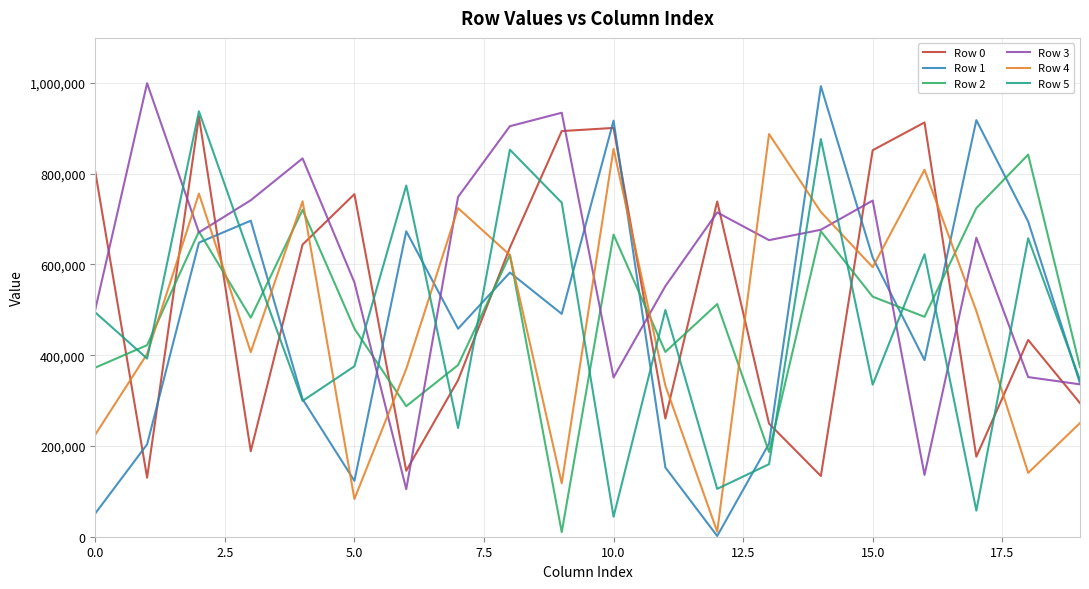

Which series has the largest total across all categories?

Row 3